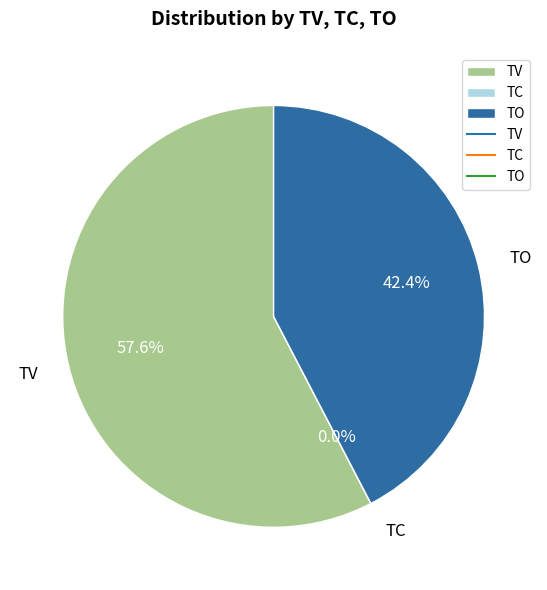

Does any single category account for the majority?

Yes